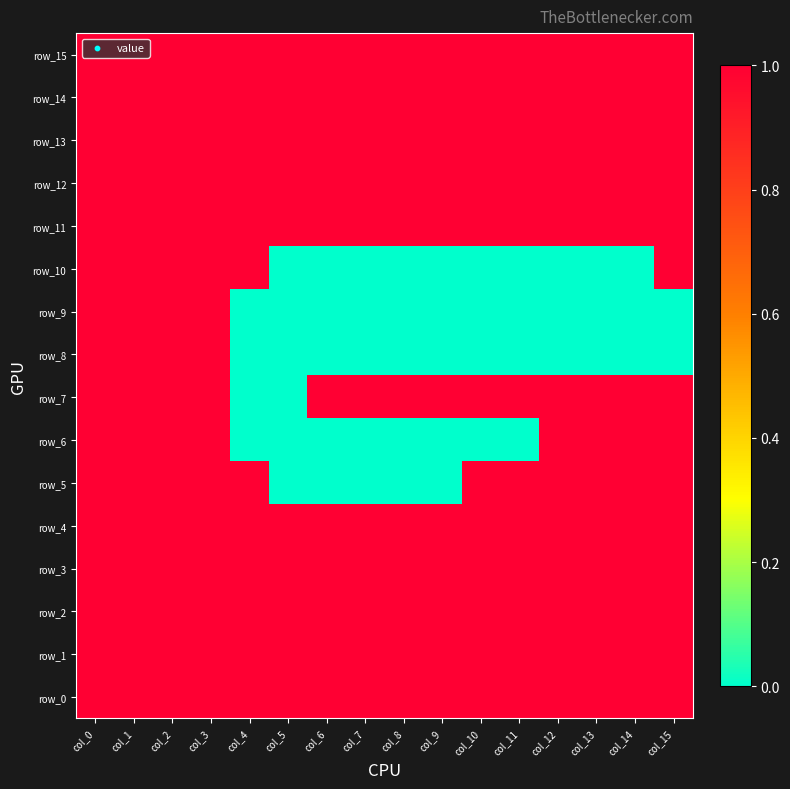

What is the total value across all series at col_0?

16